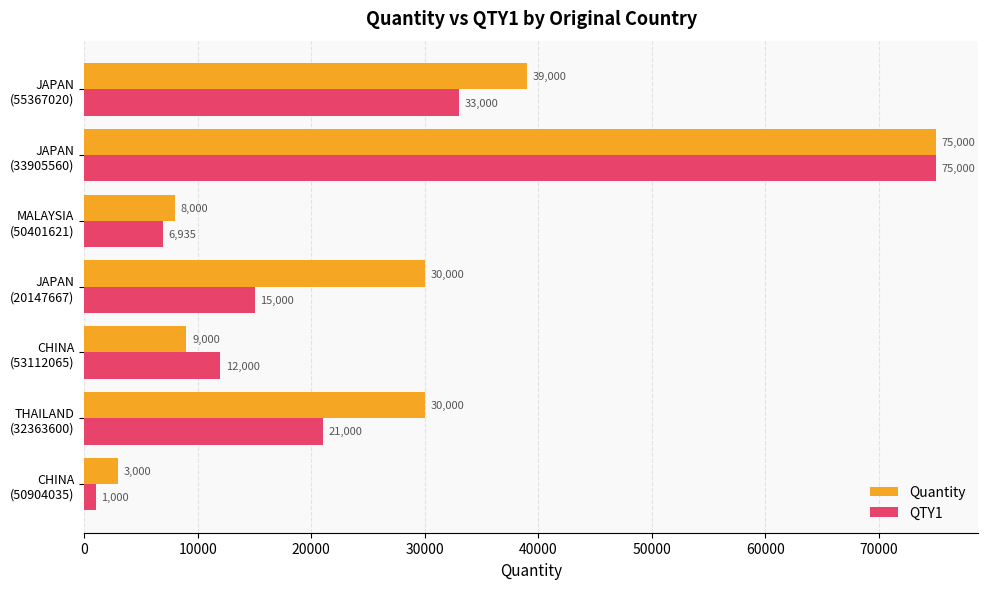

Rank the series by their average value, from lowest to highest.

QTY1, Quantity